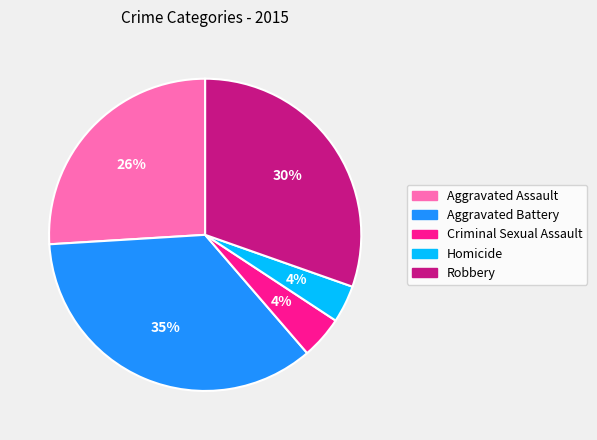

Do Robbery and Criminal Sexual Assault together represent more than half of the pie?

No